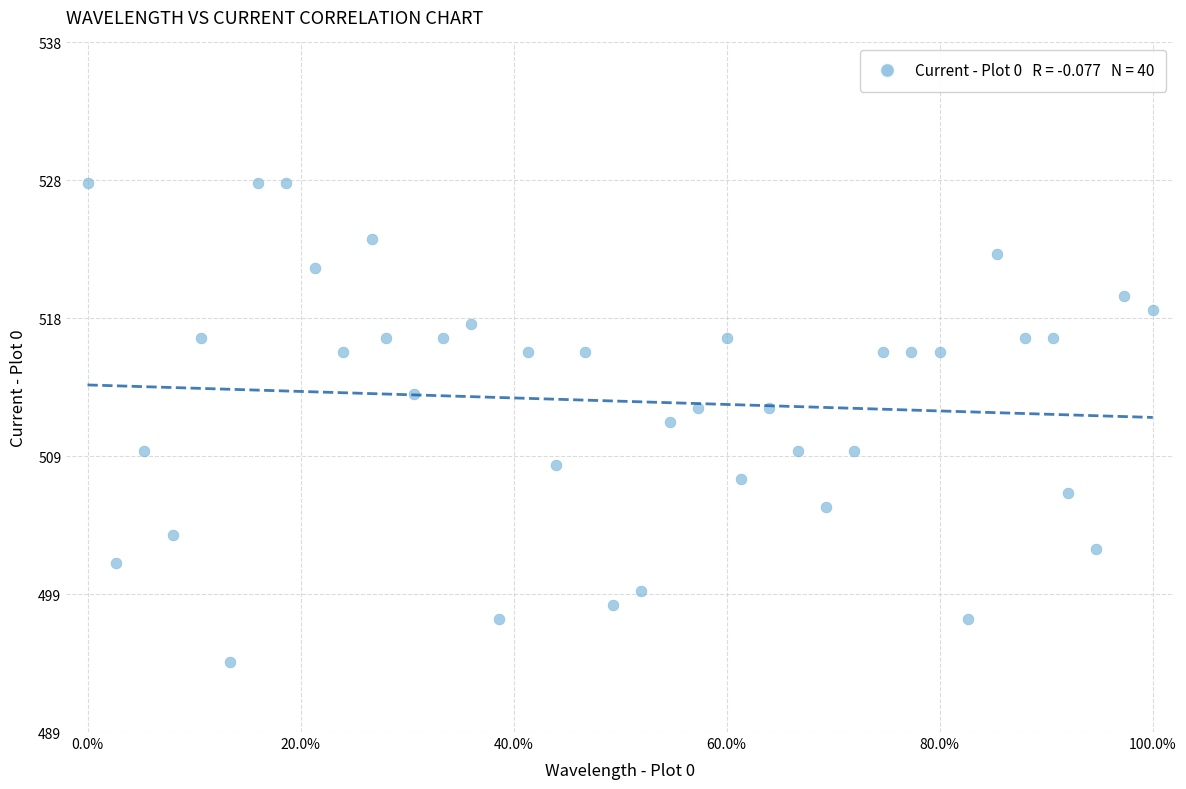

What is the range of Y values (max minus min)?

34